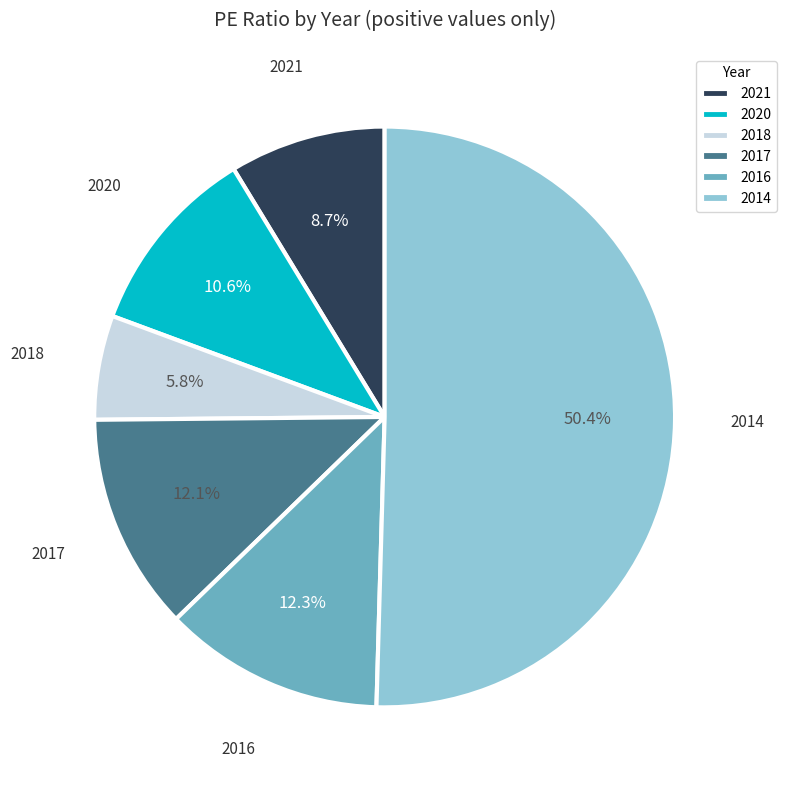

To the nearest percent, what portion does 2018 represent?

6%